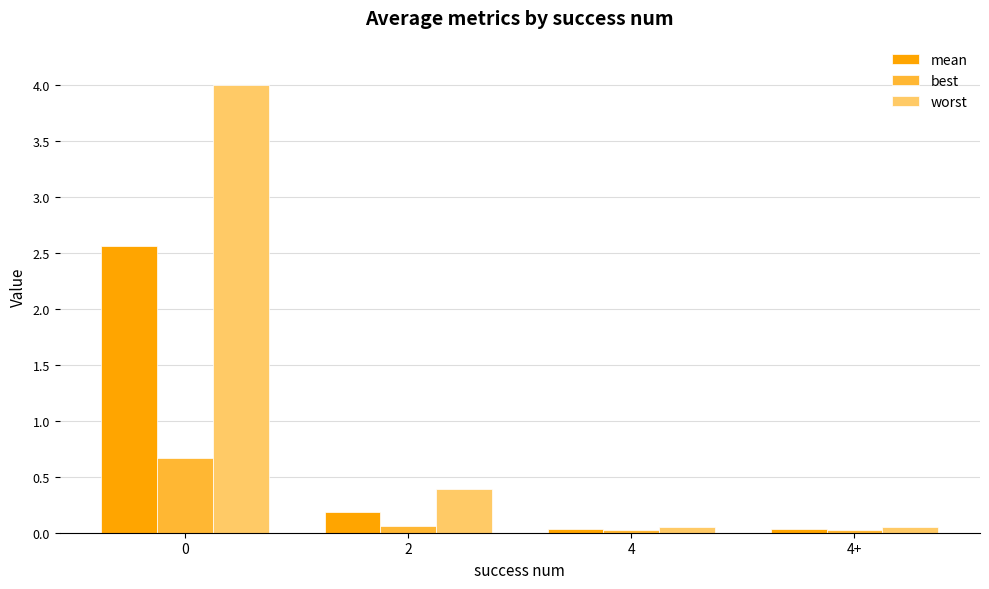

Which series has the largest total across all categories?

worst